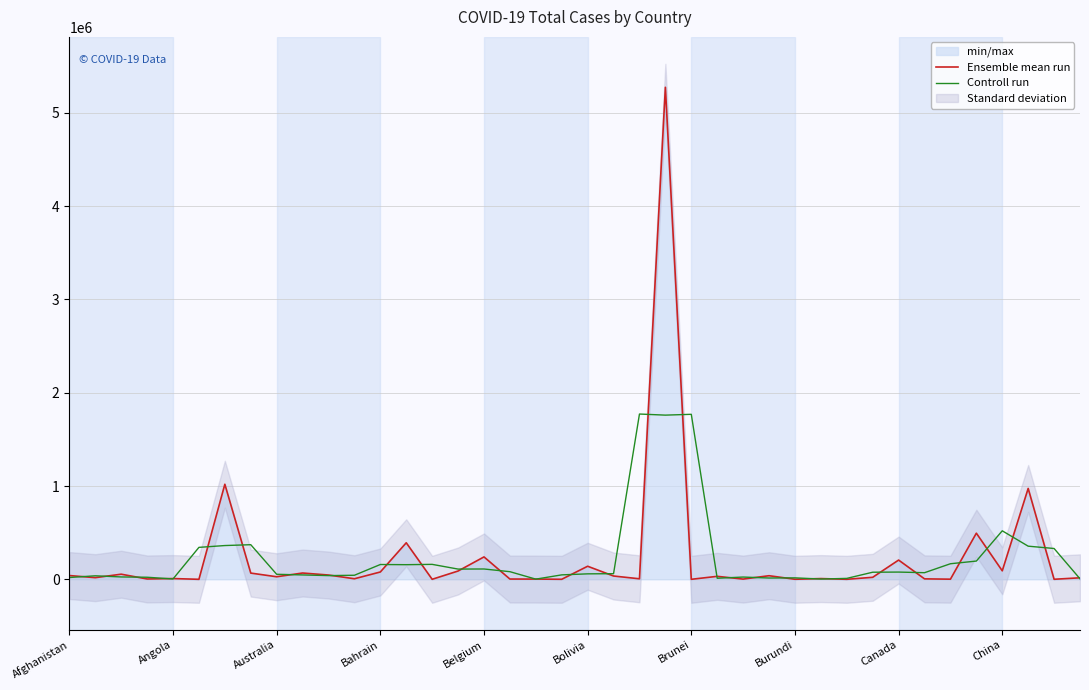

What is the highest value of the Ensemble mean run series?

5273954.0